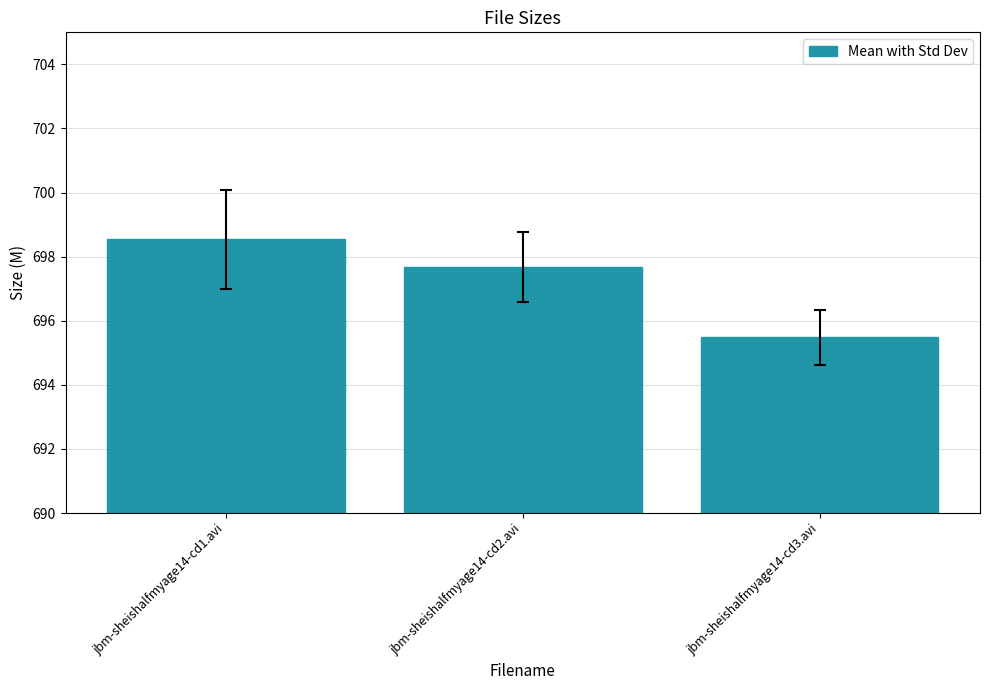

What is the sum of all values?

2091.7